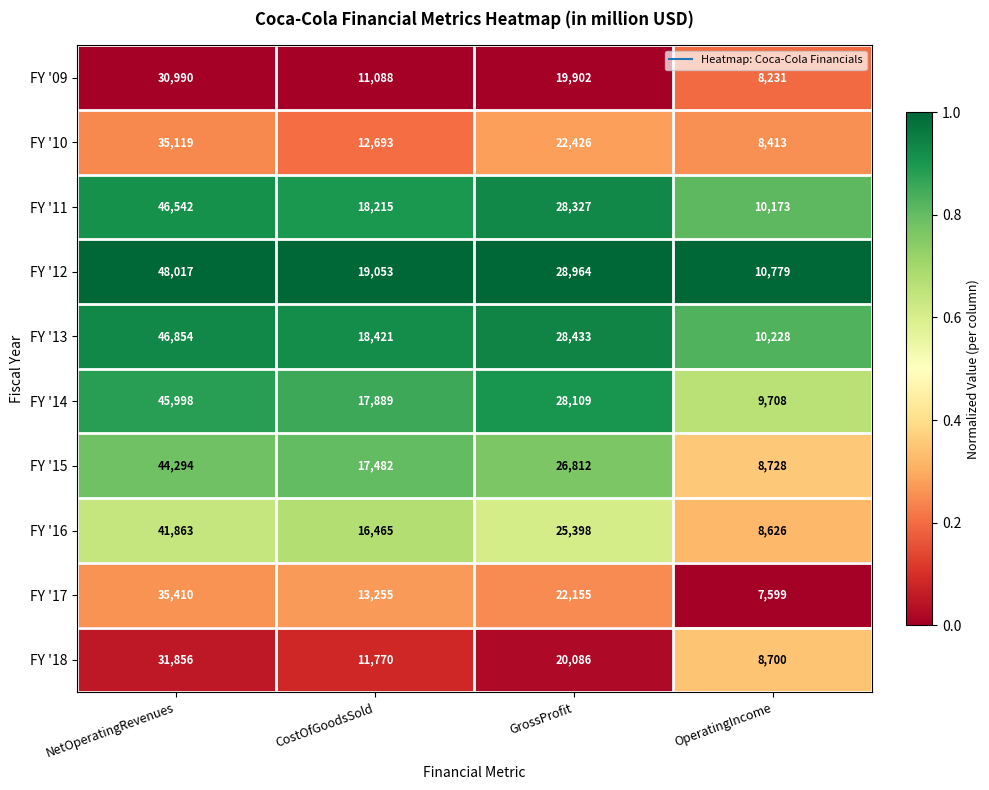

What is the total value across all series at GrossProfit?

250612